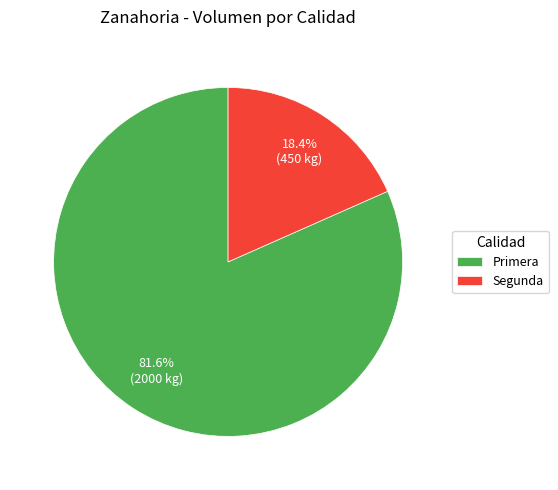

True or false: Segunda accounts for 18% of the total.

True